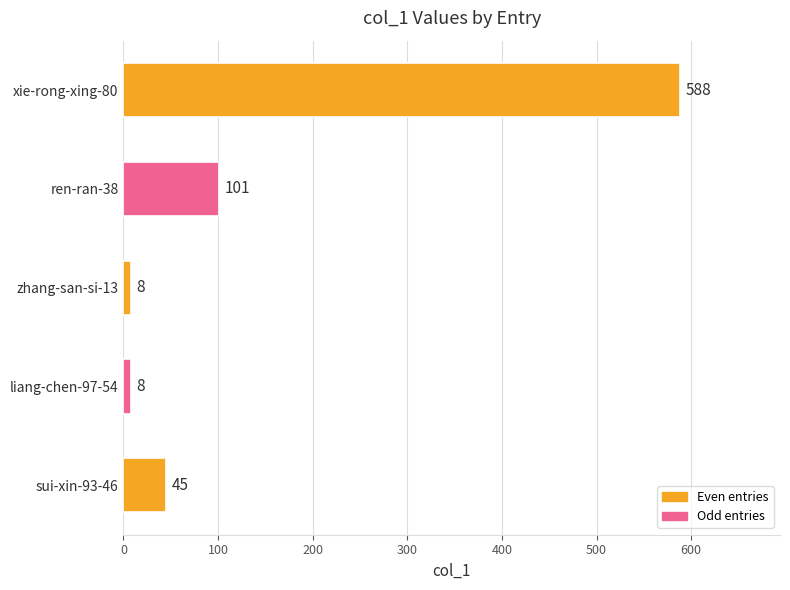

The chart shows a value of 101 at ren-ran-38. True or false?

True